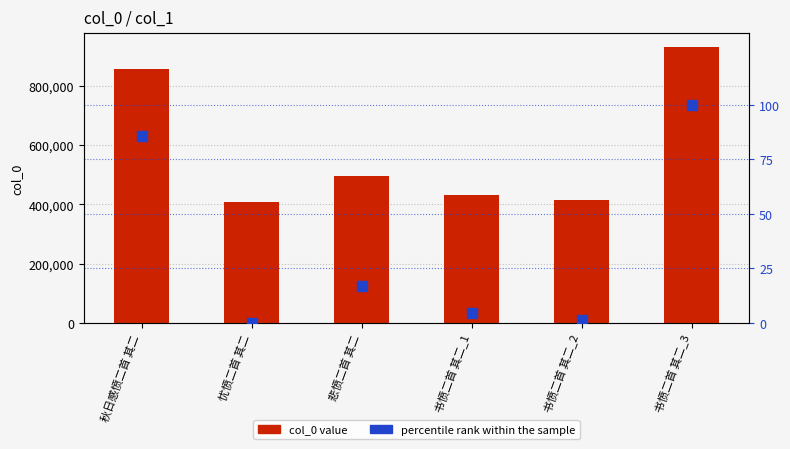

At which category is the sum across all series the highest?

书愤二首 其二_3